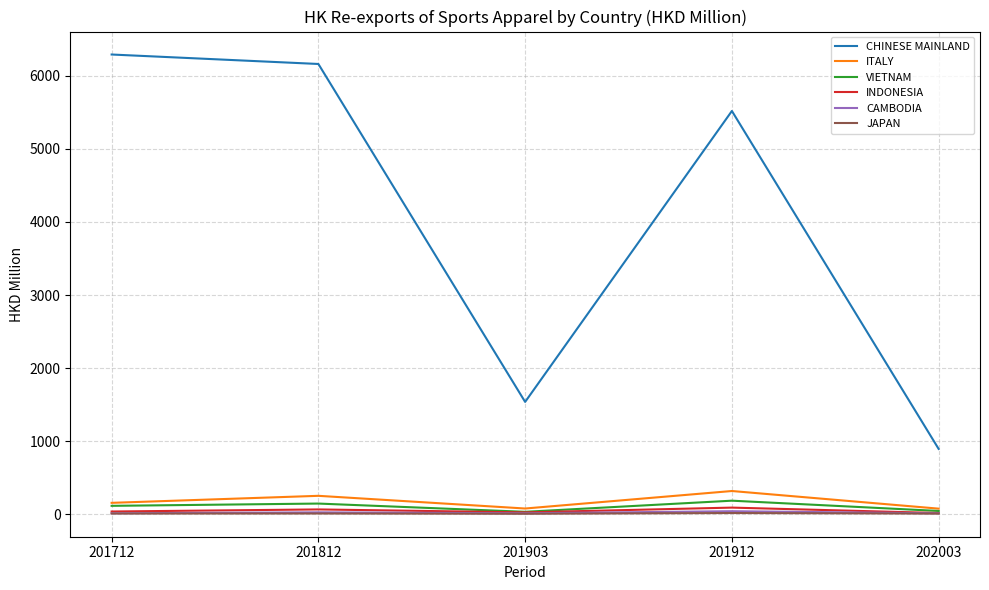

What is the sum of the VIETNAM values at 202003 and 201912?

226.5